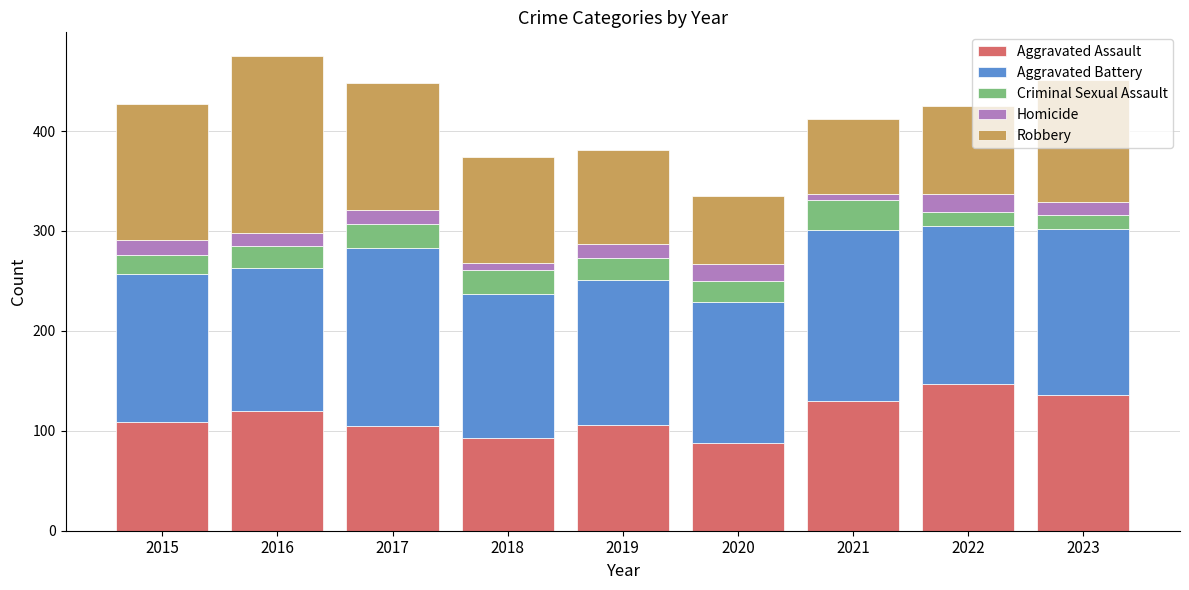

What is the minimum value for Aggravated Assault?

88